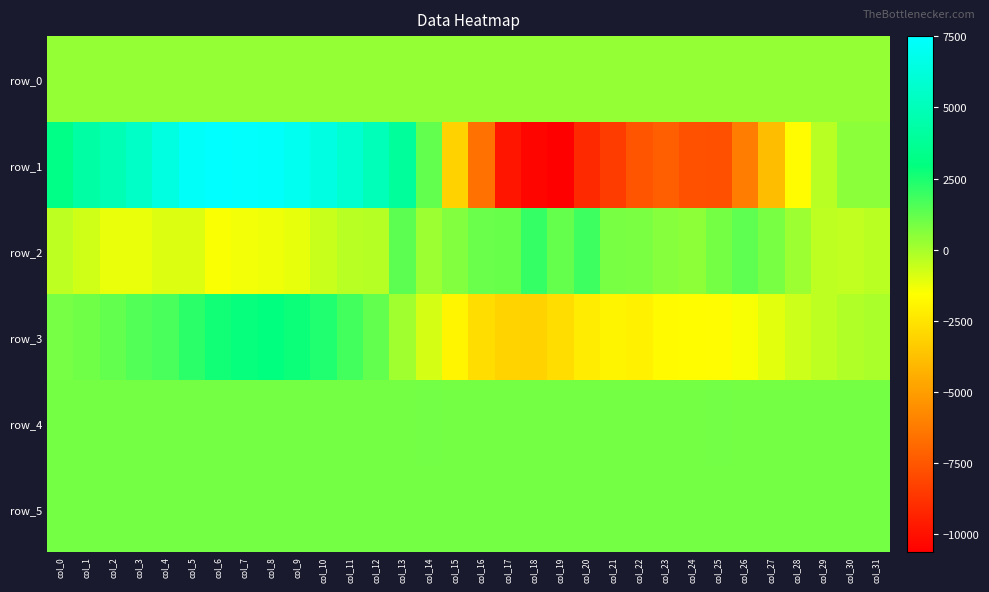

What is the sum of all row_3 values?

-4145.0